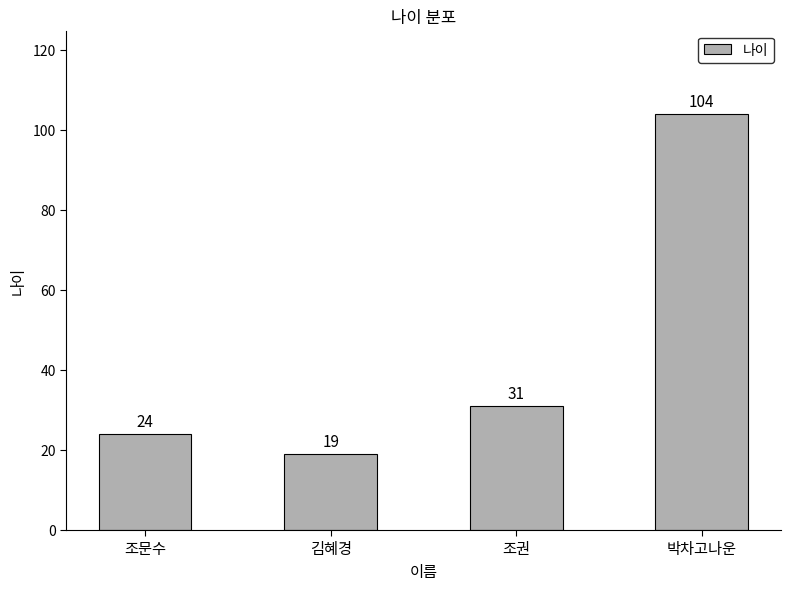

What position from the left is 박차고나운?

4